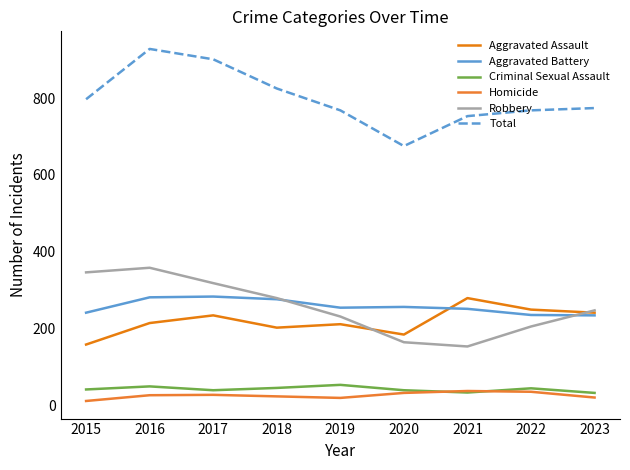

How many intersections are there between Homicide and Criminal Sexual Assault?

2